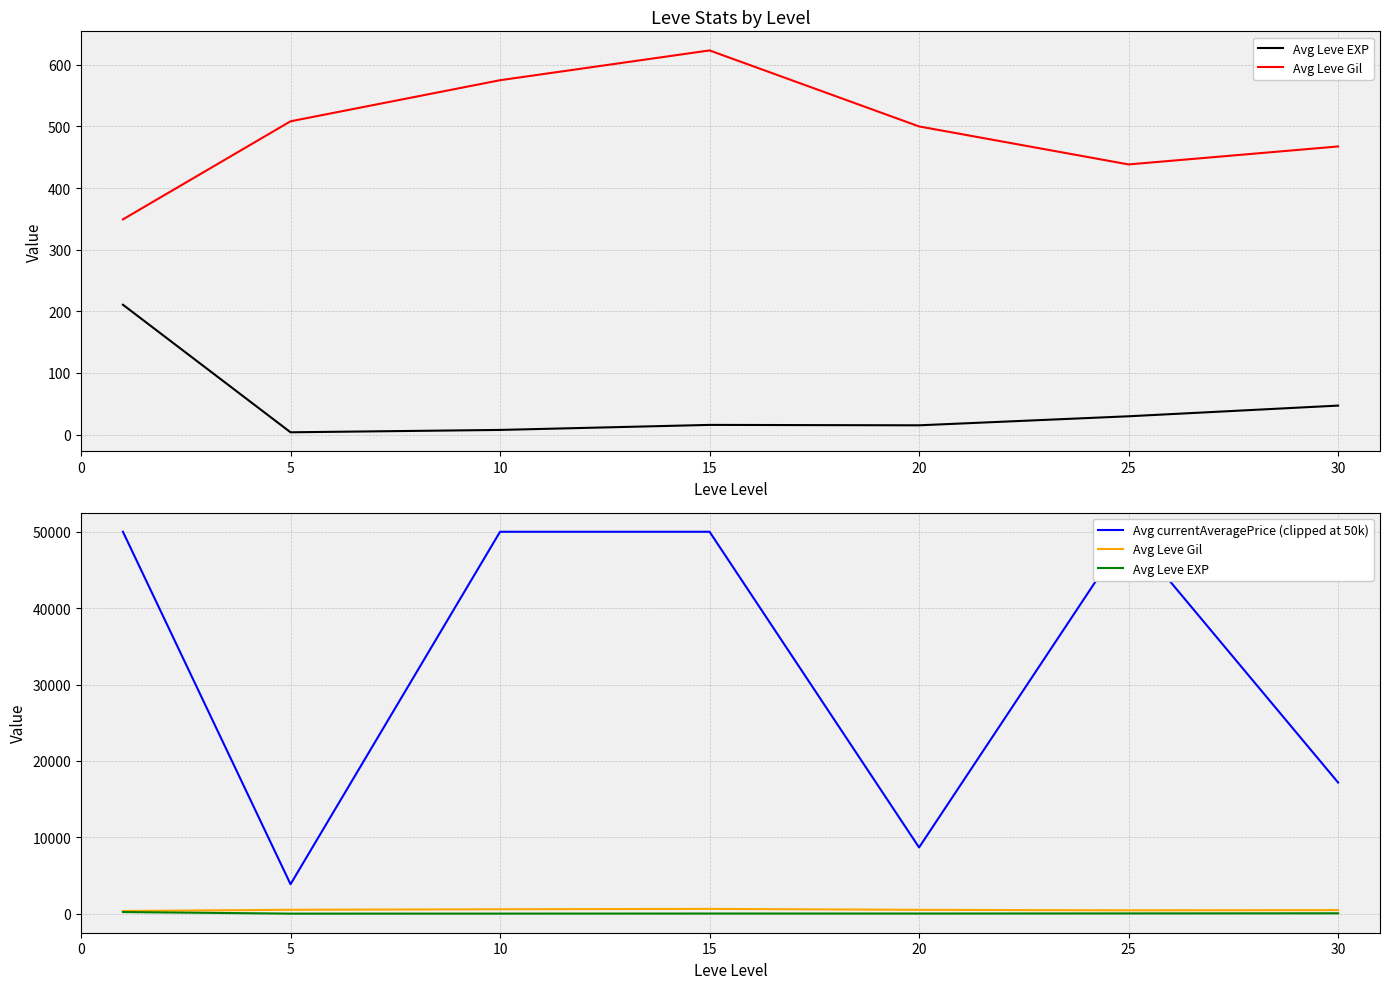

The value of Avg Leve Gil at 0 is 349.2. True or false?

True